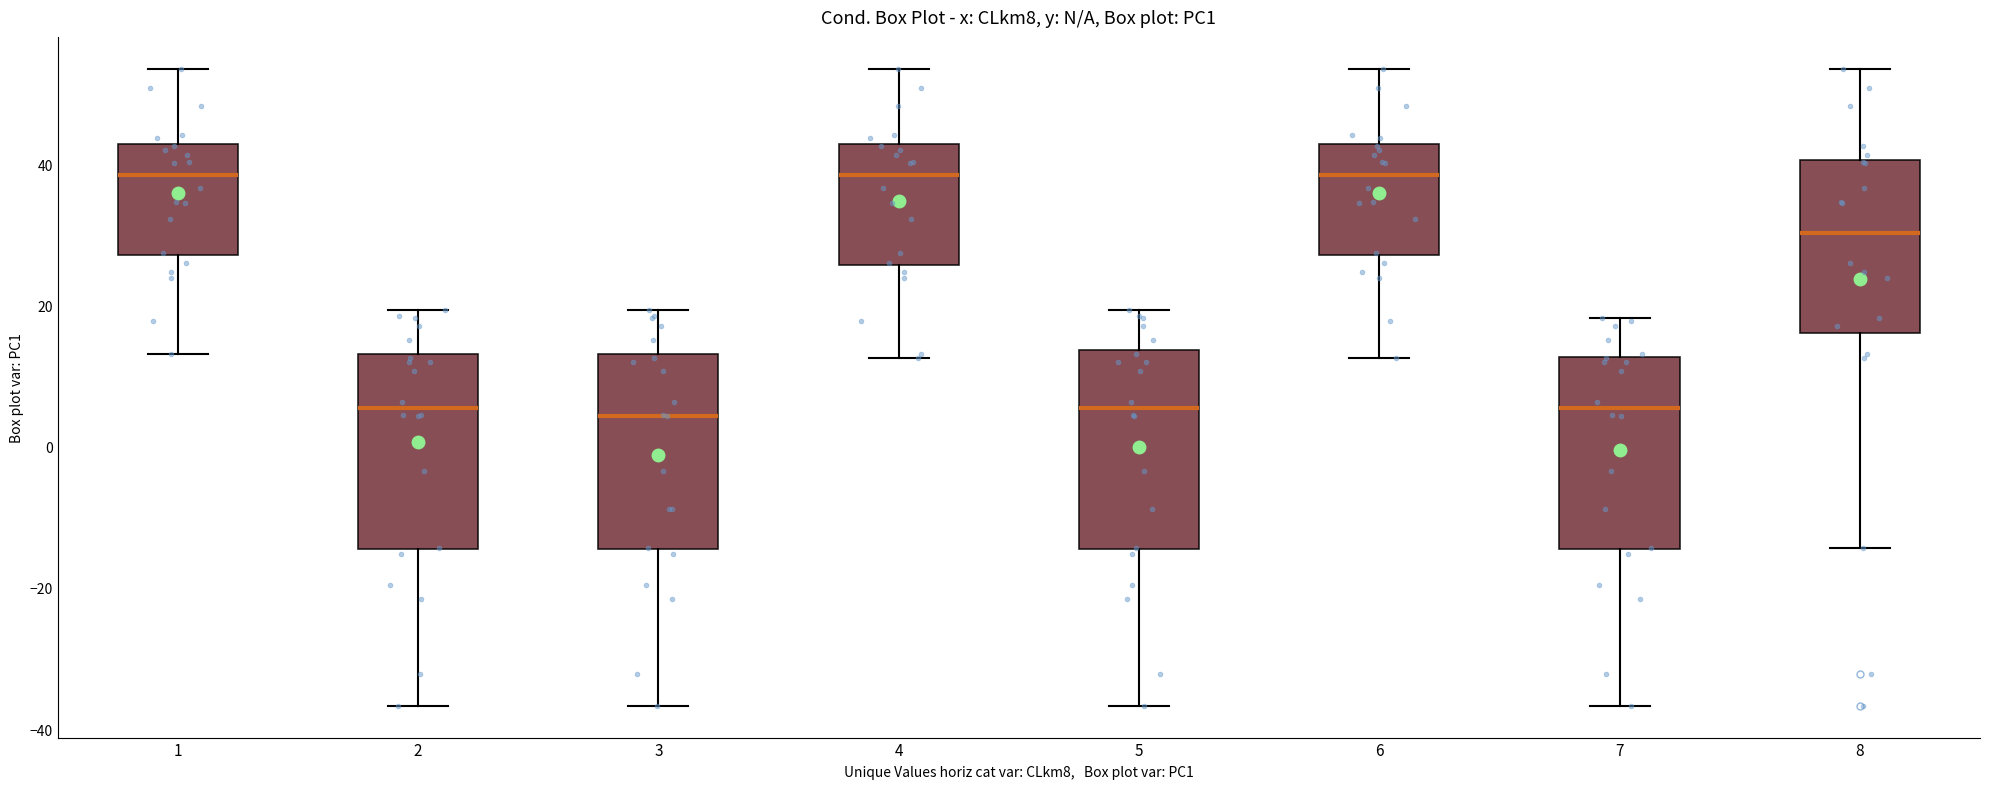

Where does the upper whisker of the box at x = 1 end on the y-axis? The values are not printed on the chart, so give them approximately, as read against the axis.

54